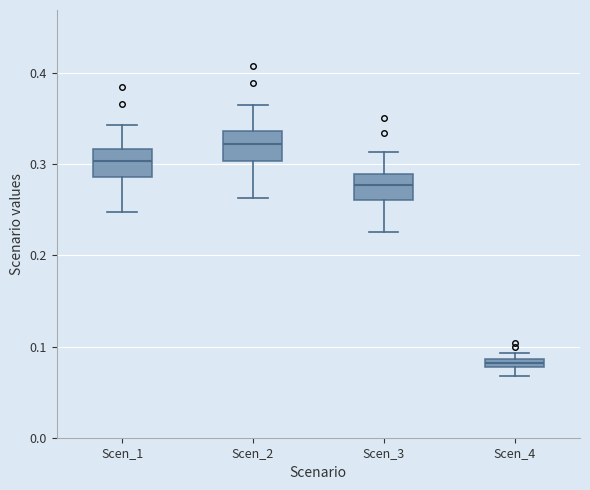

Where is the upper edge of the box for Scen_3 on the y-axis? The values are not printed on the chart, so give them approximately, as read against the axis.

0.29